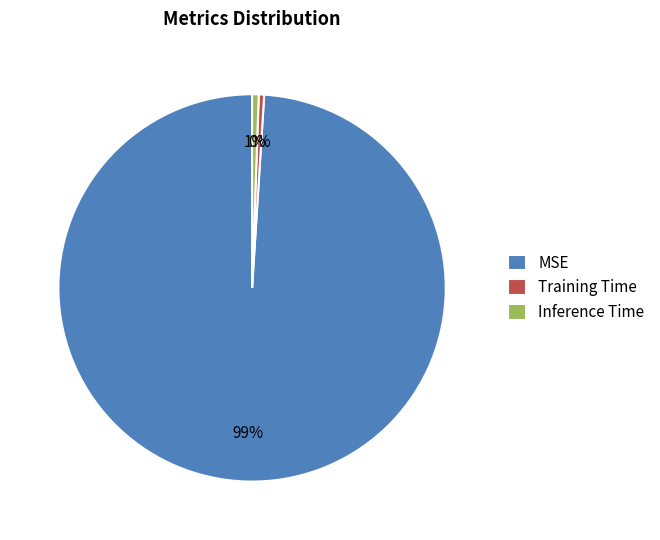

How many segments does this pie chart have?

3